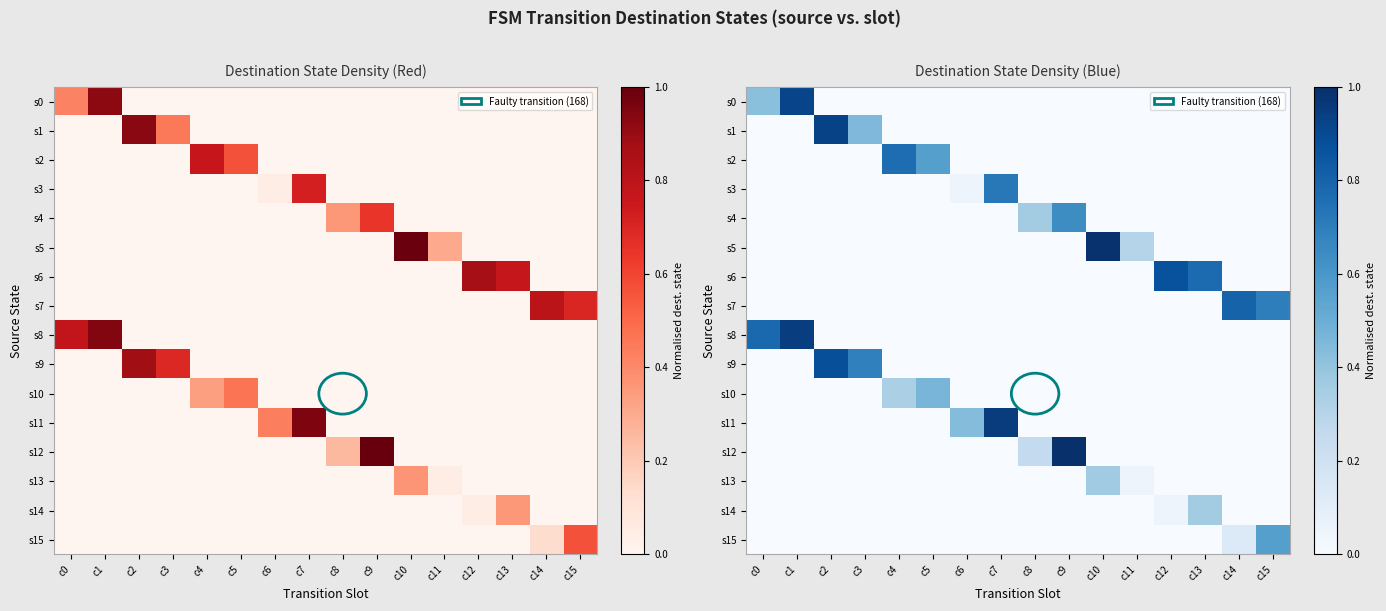

How many values in the s10 series exceed 0?

2